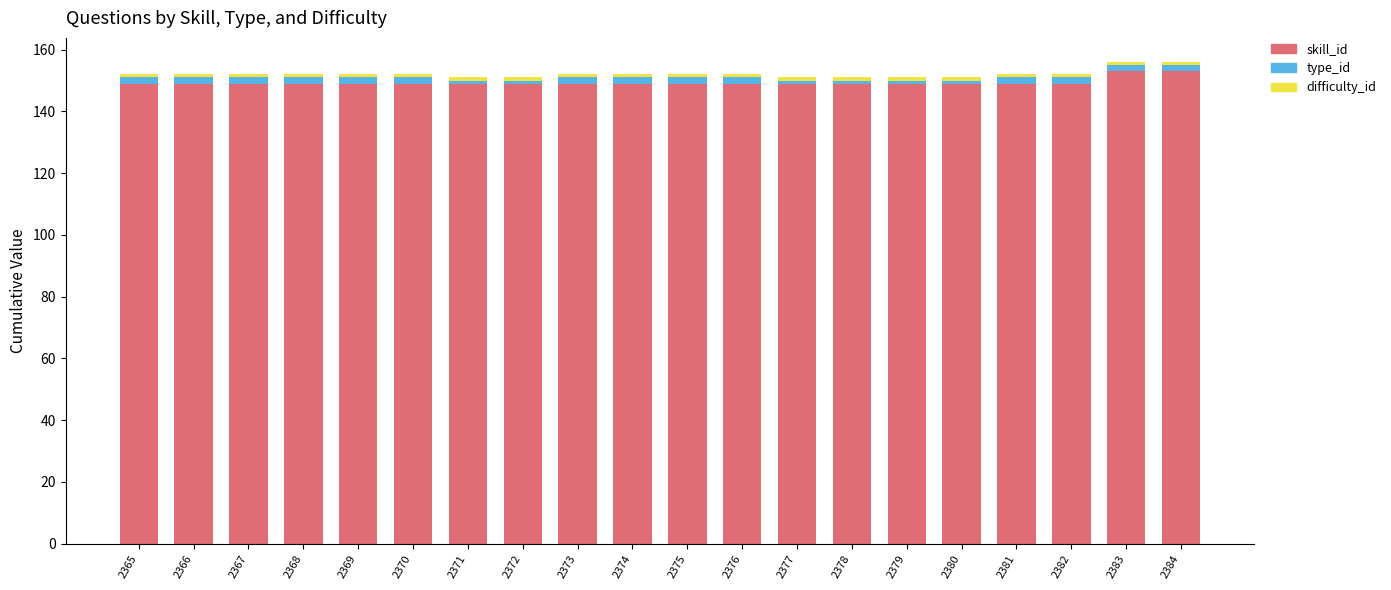

True or false: skill_id has a value of 260 at 2375.

False